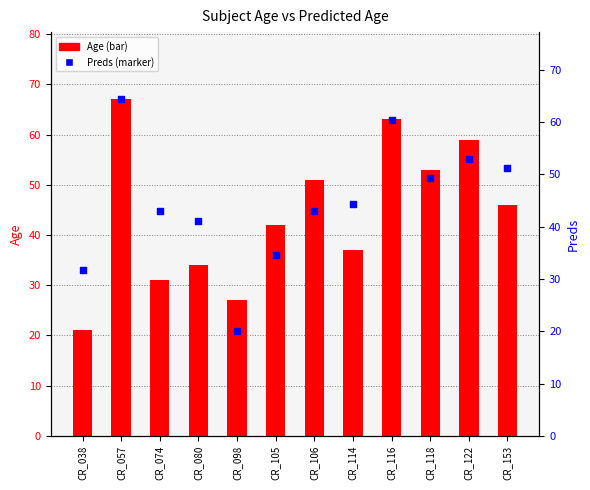

Which series contains the highest Y value?

Age